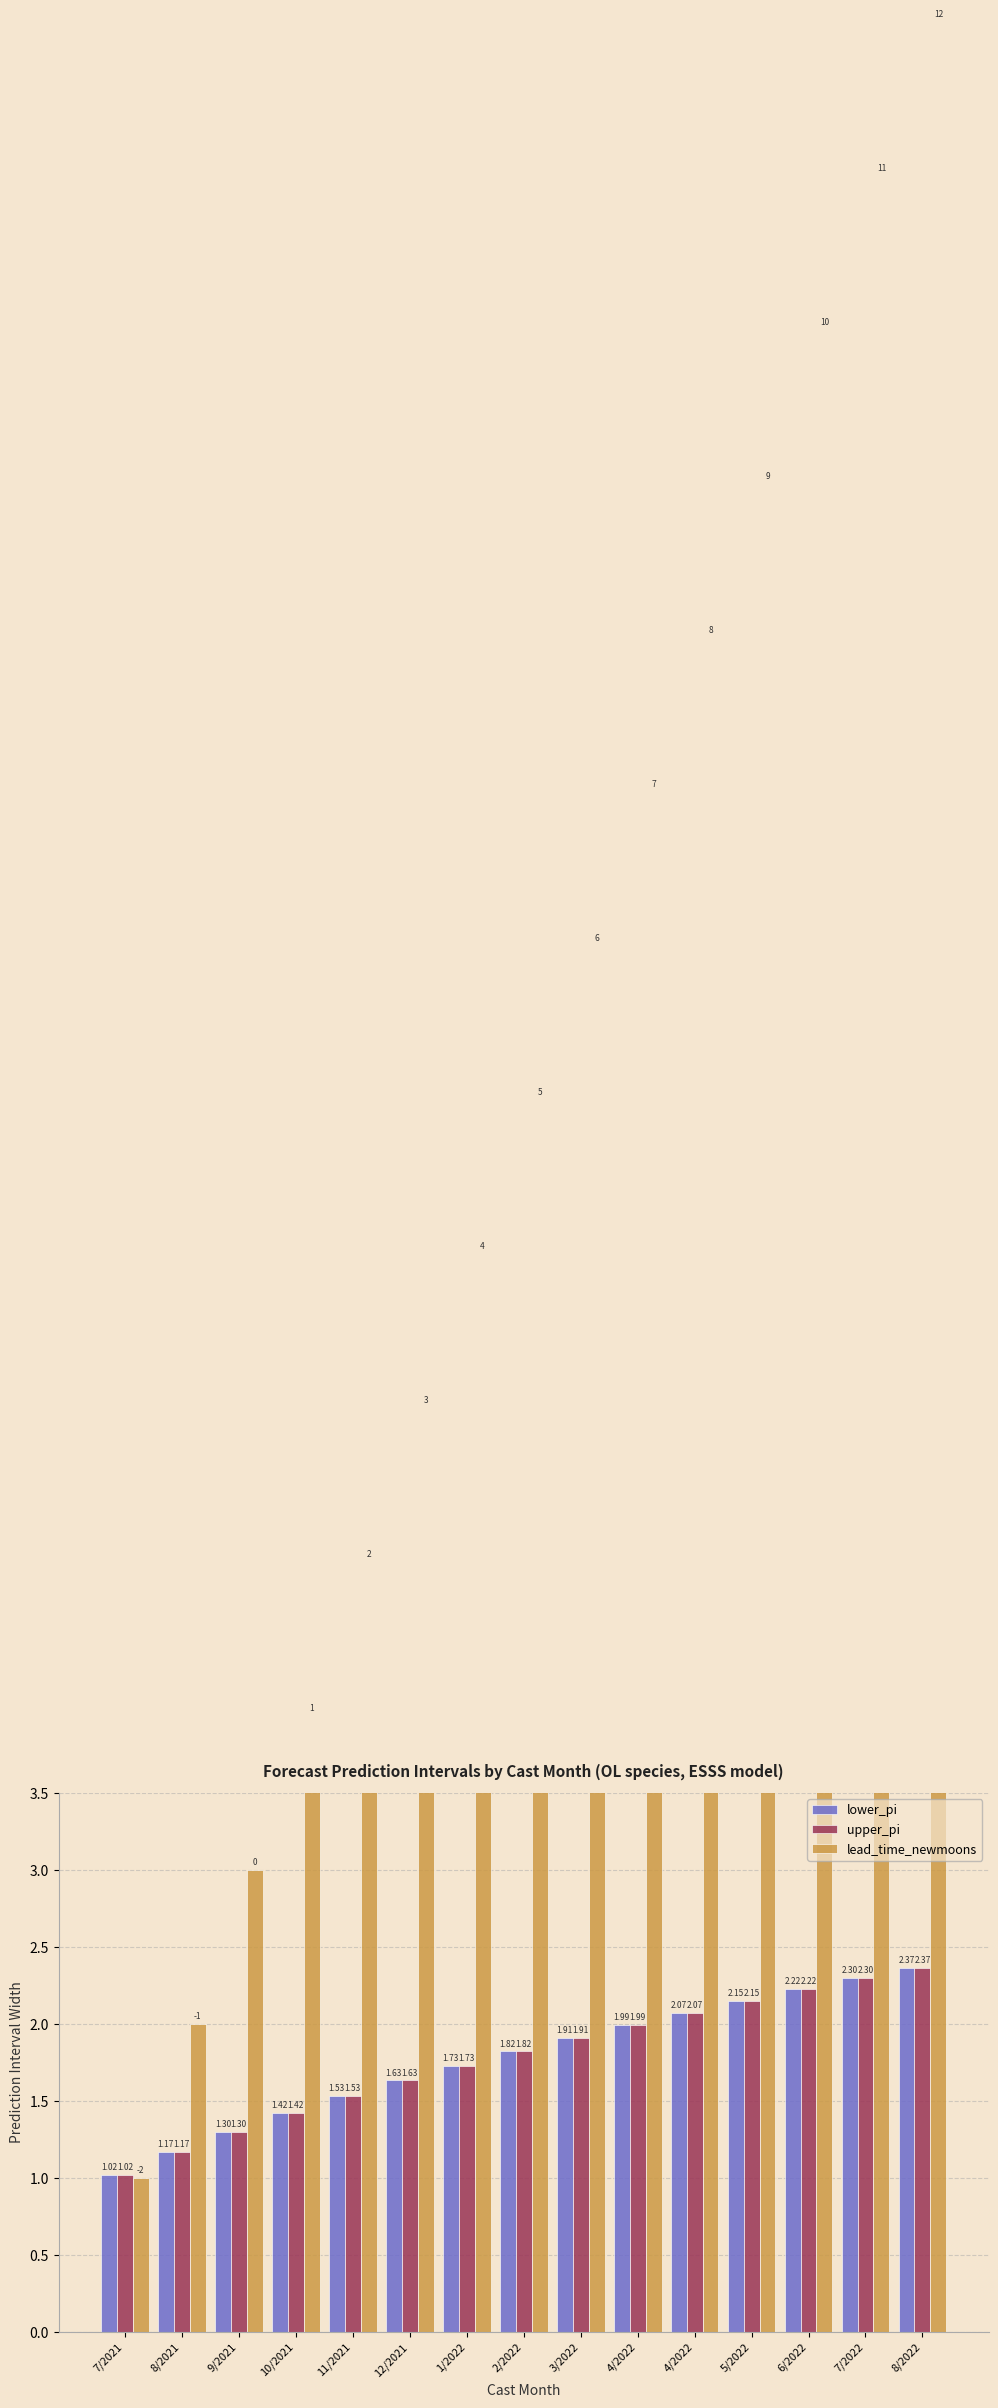

How many data points in lead_time_newmoons are less than 8?

7